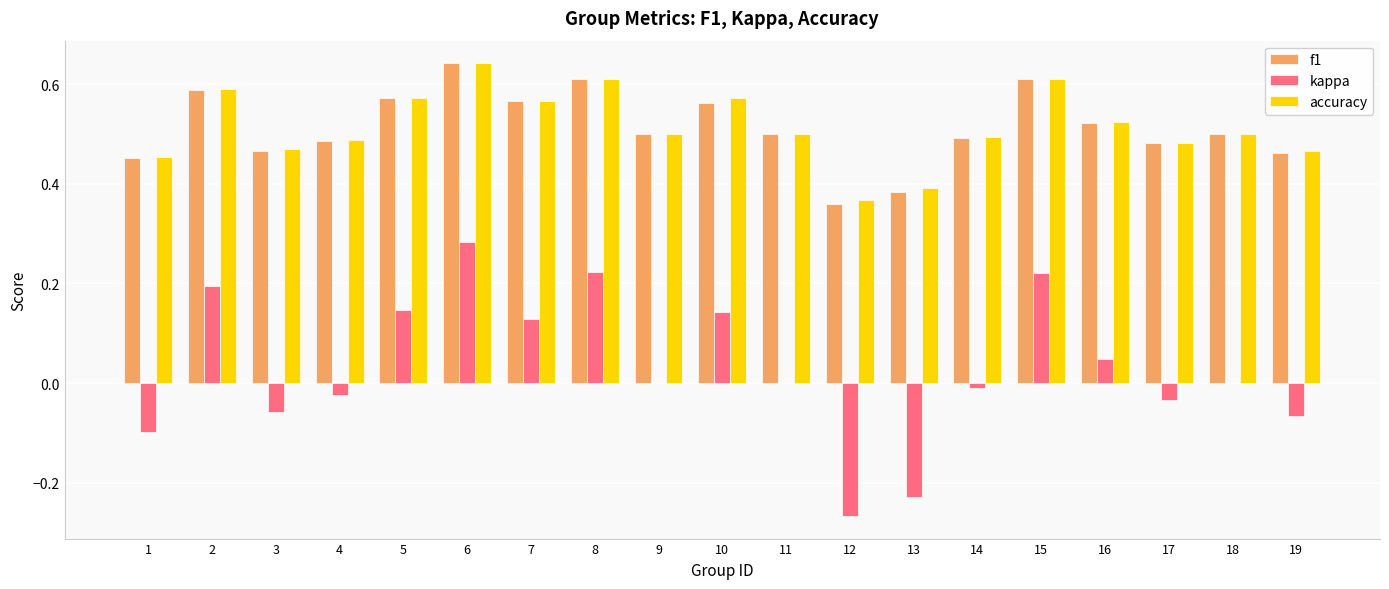

True or false: kappa has a value of 0.0 at 16.

True